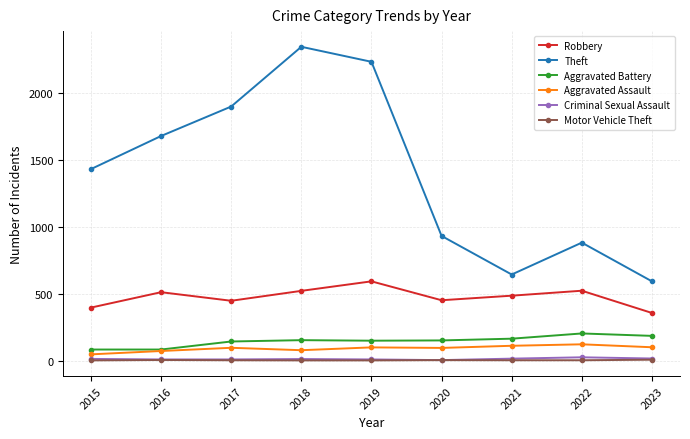

Does the chart have visible grid lines?

Yes